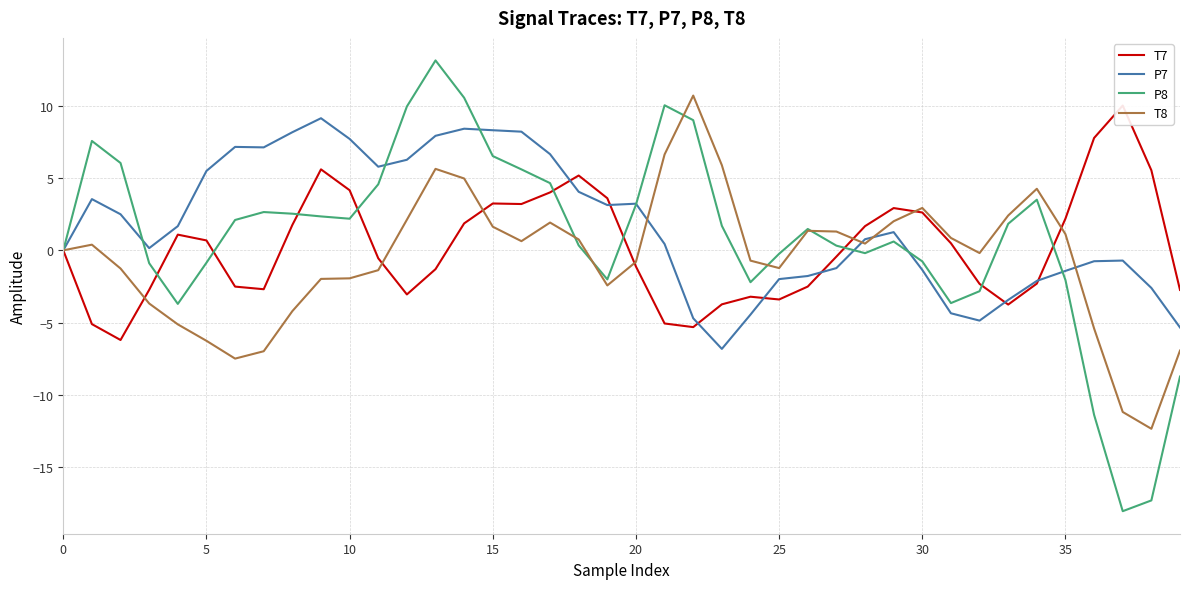

How many data points in T8 are less than 0?

19